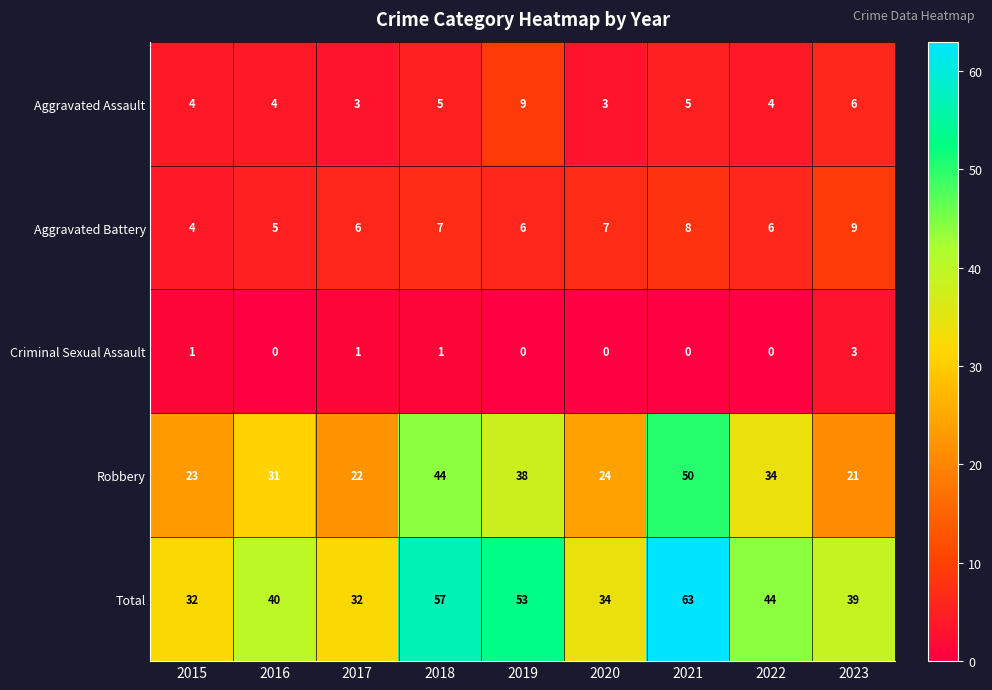

Rank the categories by Robbery value from lowest to highest.

2023, 2017, 2015, 2020, 2016, 2022, 2019, 2018, 2021